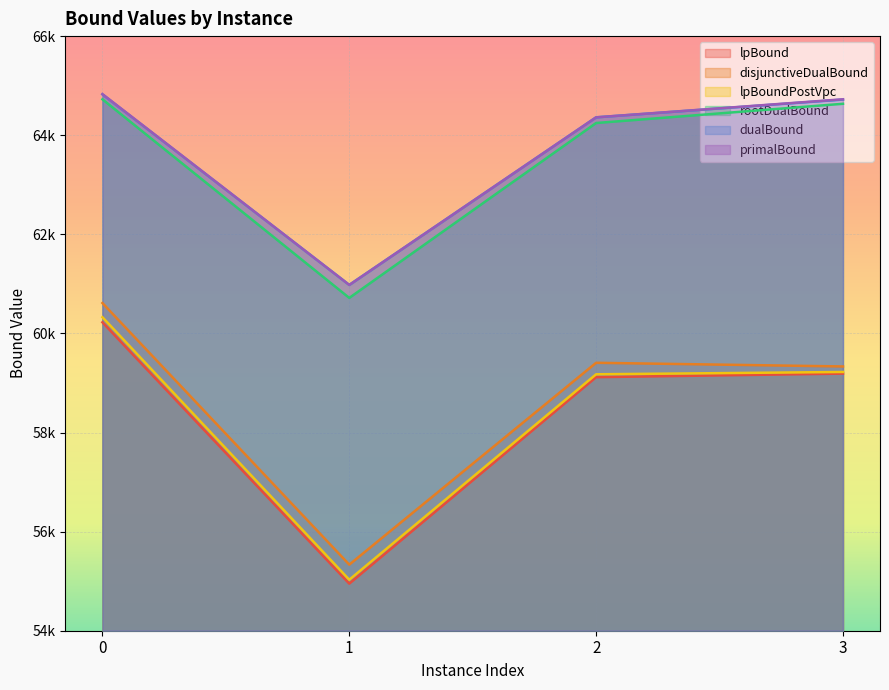

What is the value of the rootDualBound point at the 2nd from the left?

60716.6